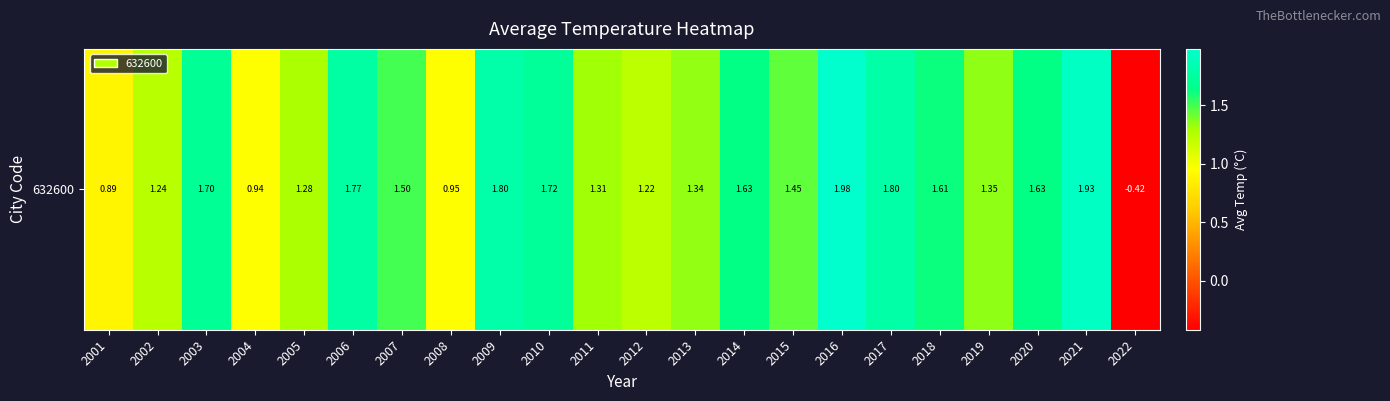

Approximately how many times larger is the value at 2010 compared to 2014?

1.1